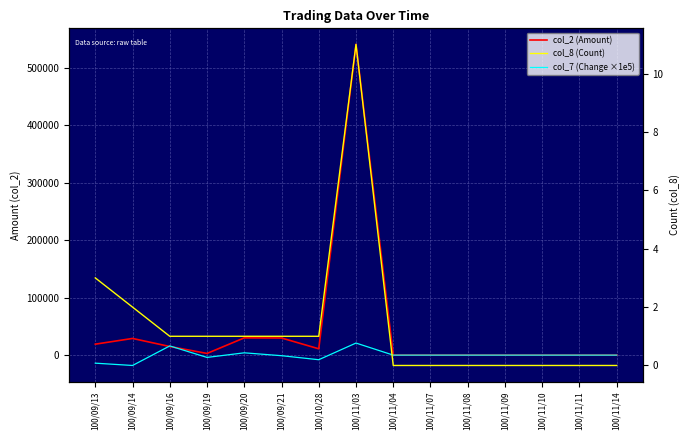

What is the sum of the col_7 (Change ×1e5) values at 100/09/13 and 100/11/03?

7000.0